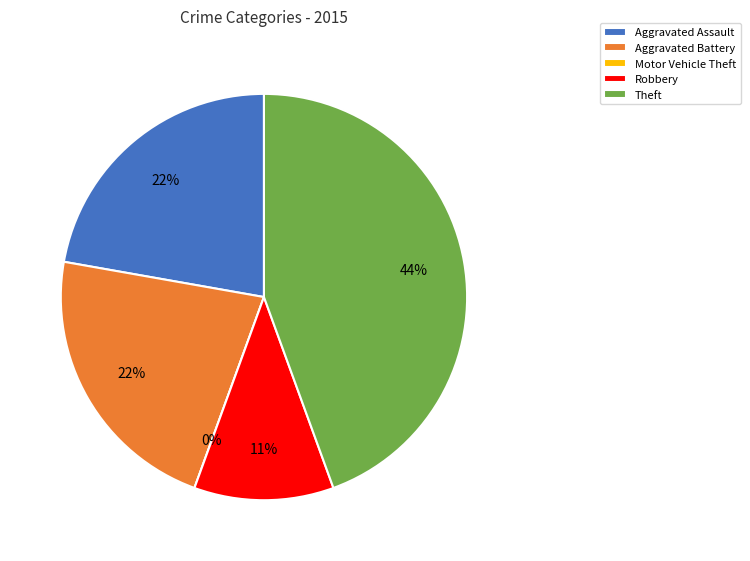

Which slice is the largest?

Theft